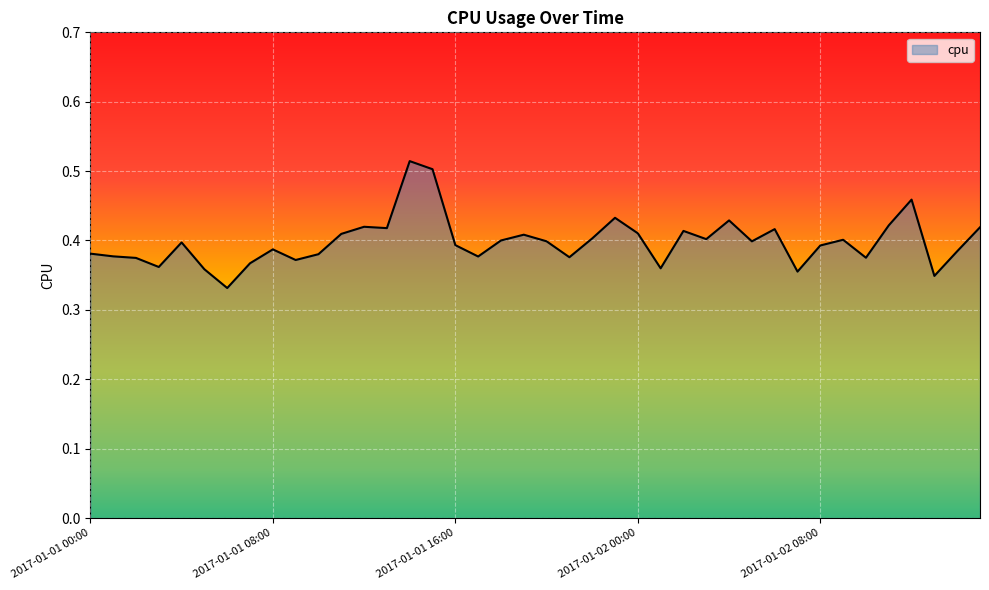

Does the chart display data point markers on the line(s)?

No